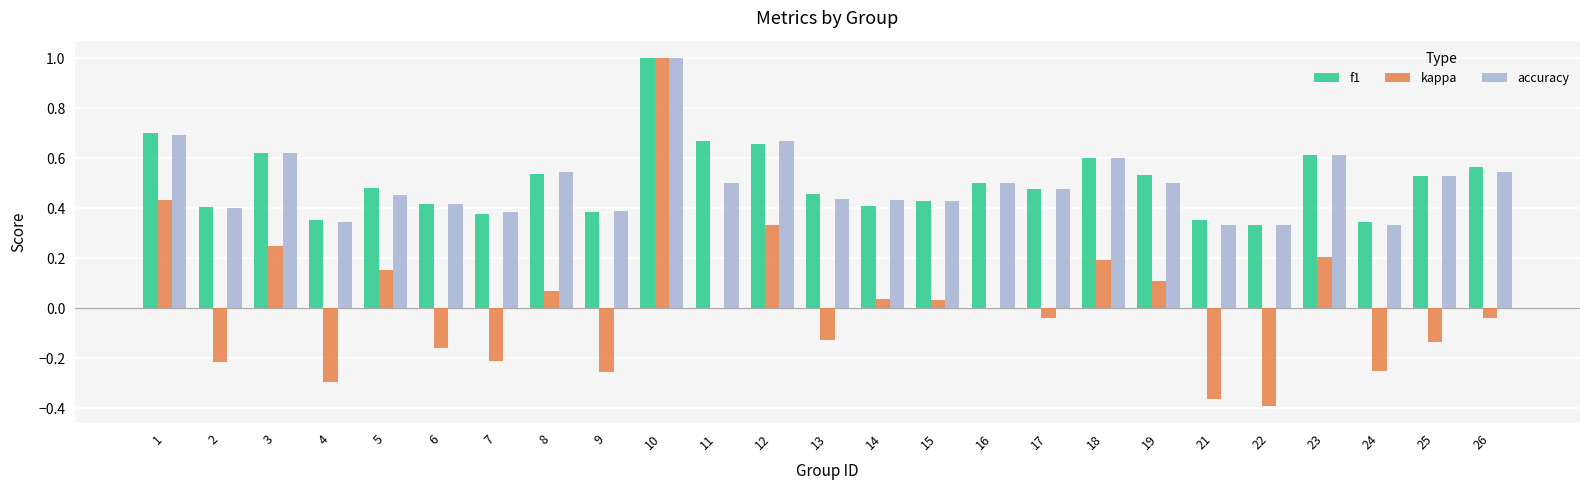

At which category is the sum across all series the highest?

10